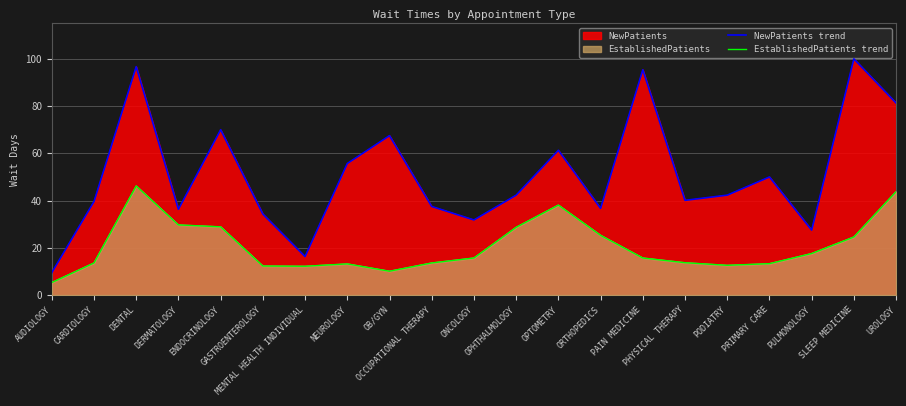

What is the difference between the NewPatients trend values at UROLOGY and SLEEP MEDICINE?

18.7